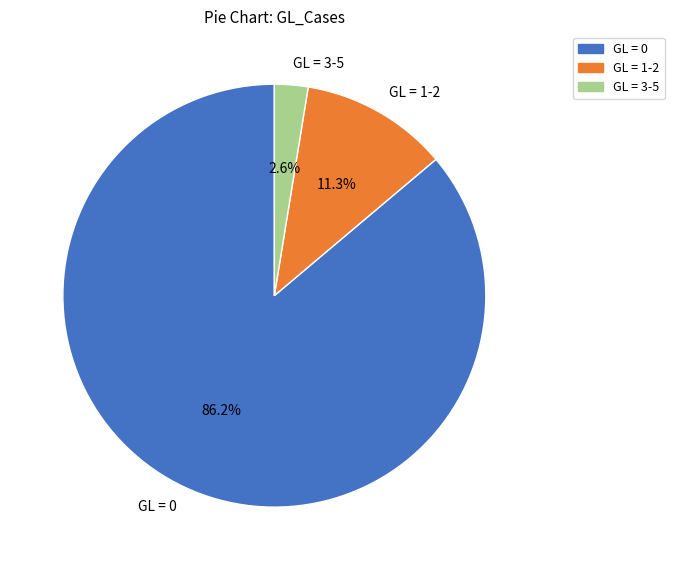

Rank the categories by value from highest to lowest.

GL = 0, GL = 1-2, GL = 3-5